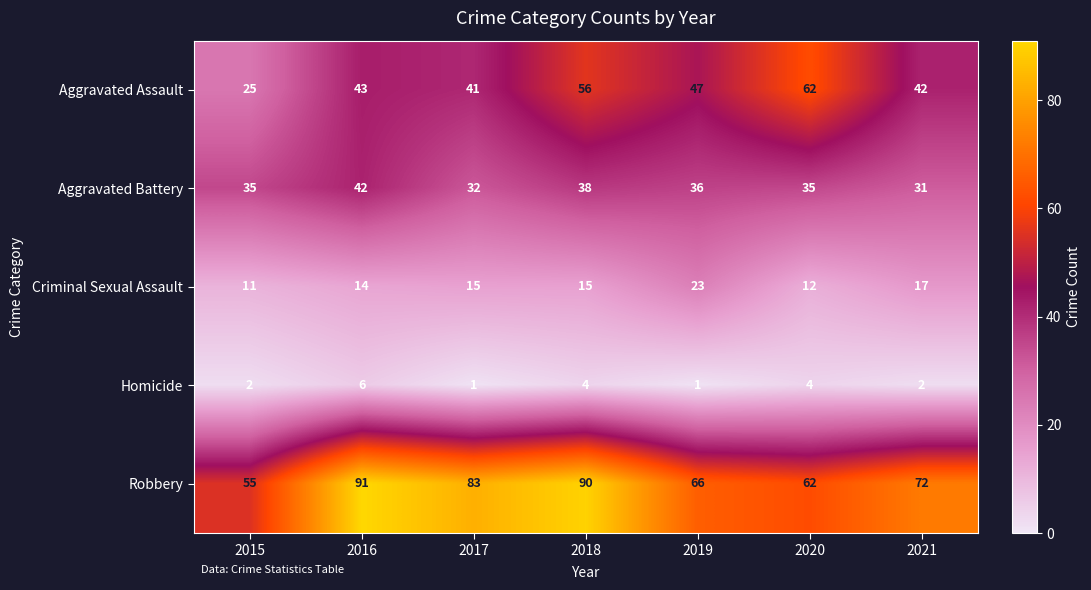

What is the spread (max minus min) of values at 2019?

65